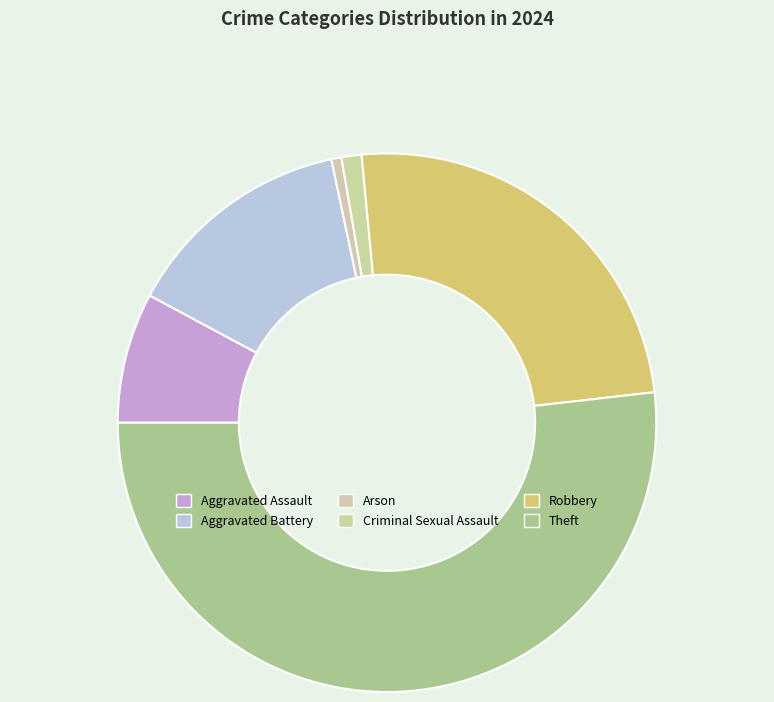

Which slice is the largest?

Theft